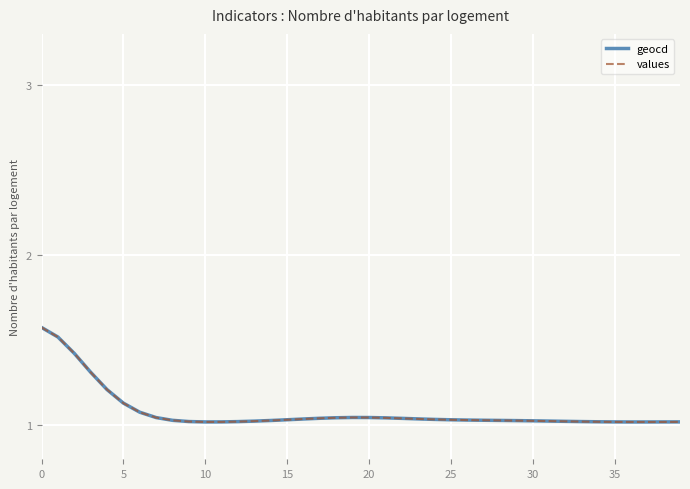

Which series has the widest spread of values?

values